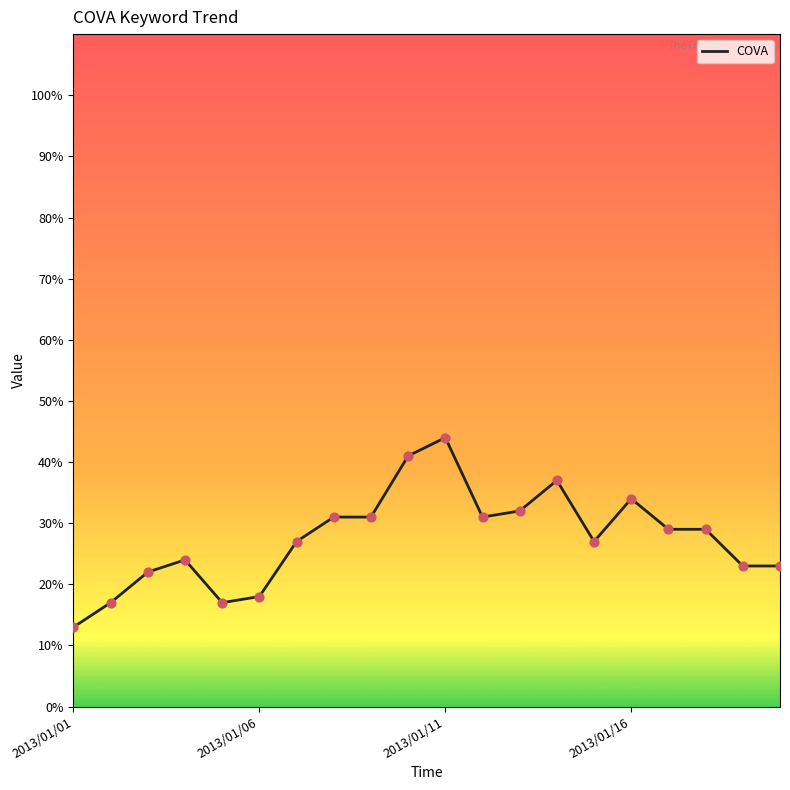

What is the maximum value shown in the chart?

44